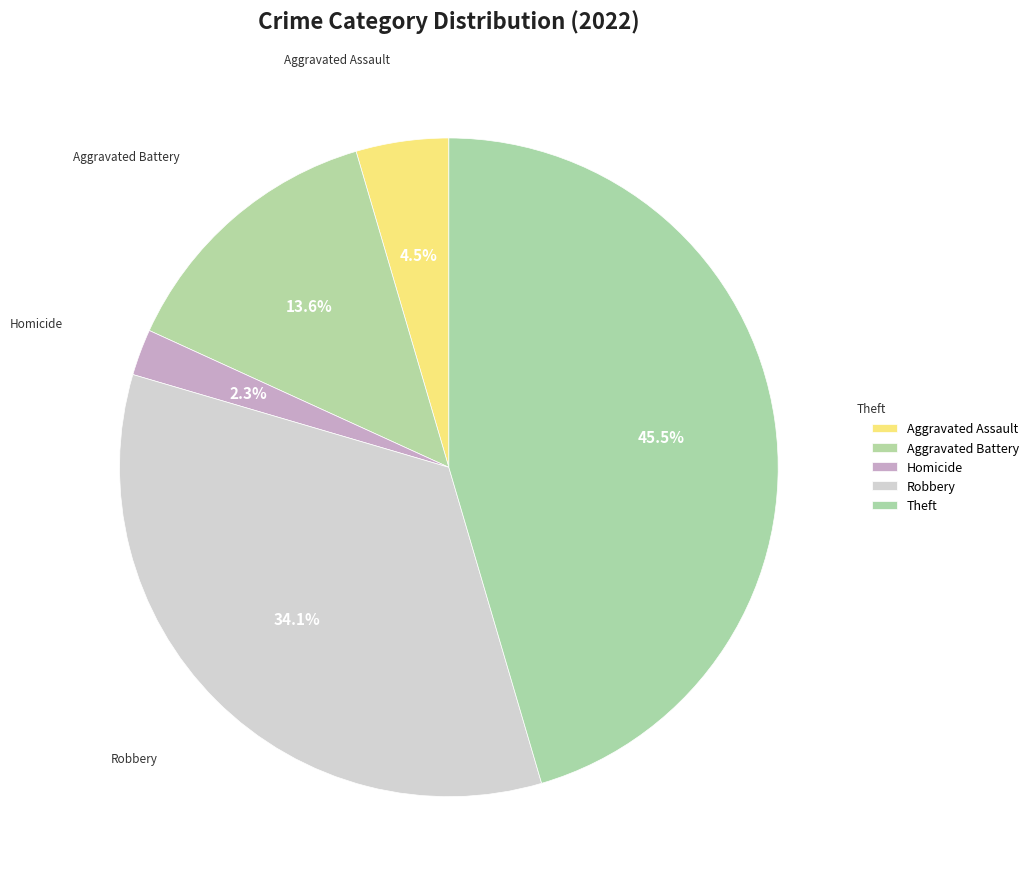

What is the total percentage of Homicide and Theft?

47.7%